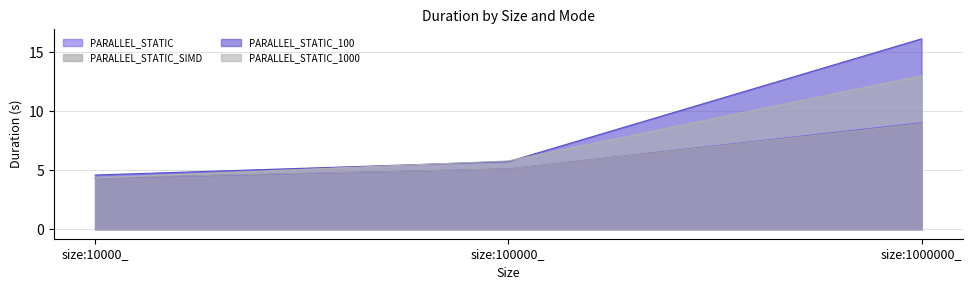

Is it true that PARALLEL_STATIC equals 14.3 at size:1000000_?

False